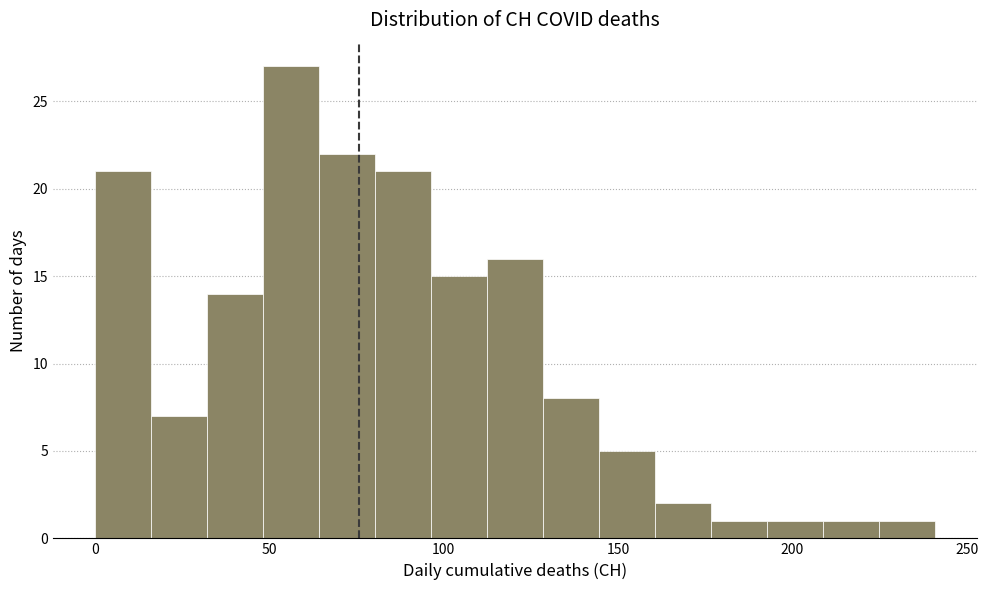

Around what value on the x-axis is the tallest bar? Give the approximate position of its centre, as read against the axis.

55